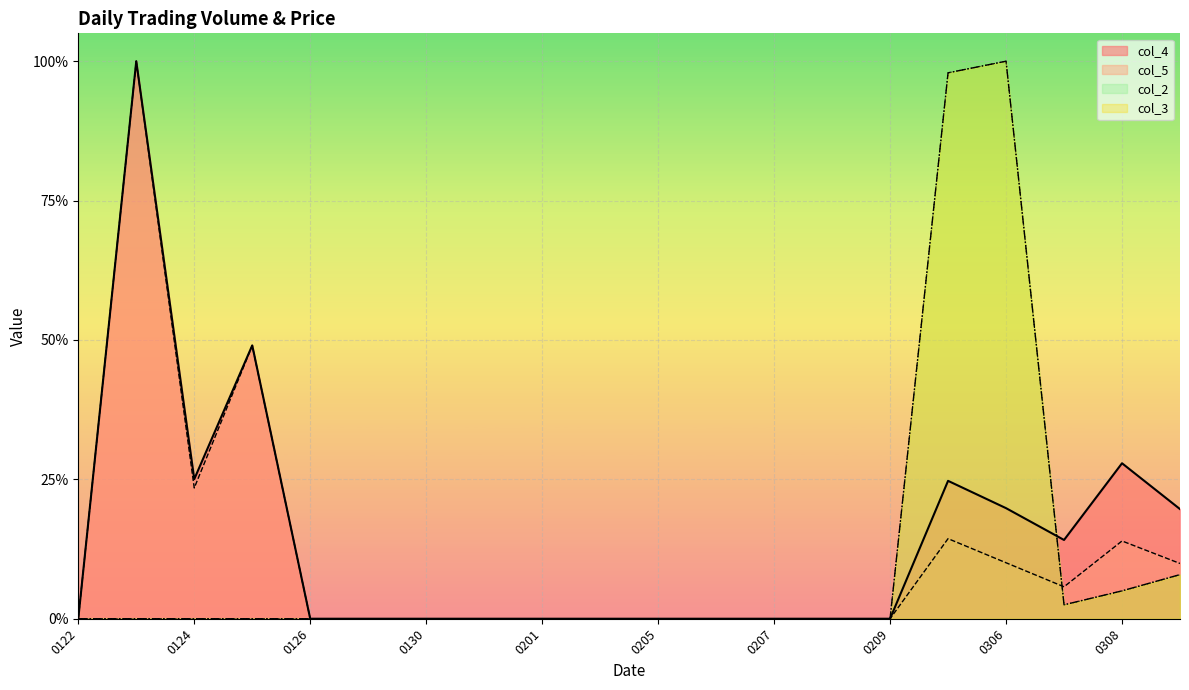

What are all the series names shown in the legend?

col_4, col_5, col_2, col_3